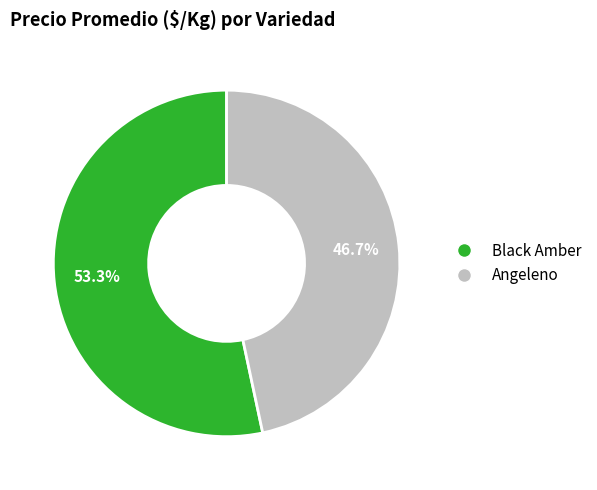

Which category accounts for the majority?

Black Amber